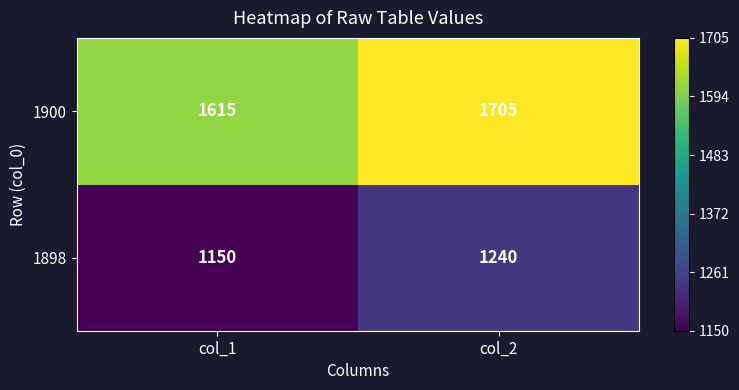

Read the 1900 value at col_2.

1705